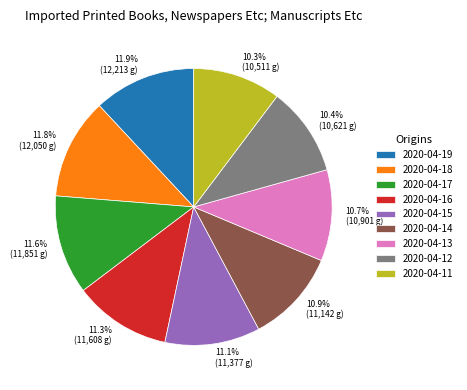

How many segments does this pie chart have?

9